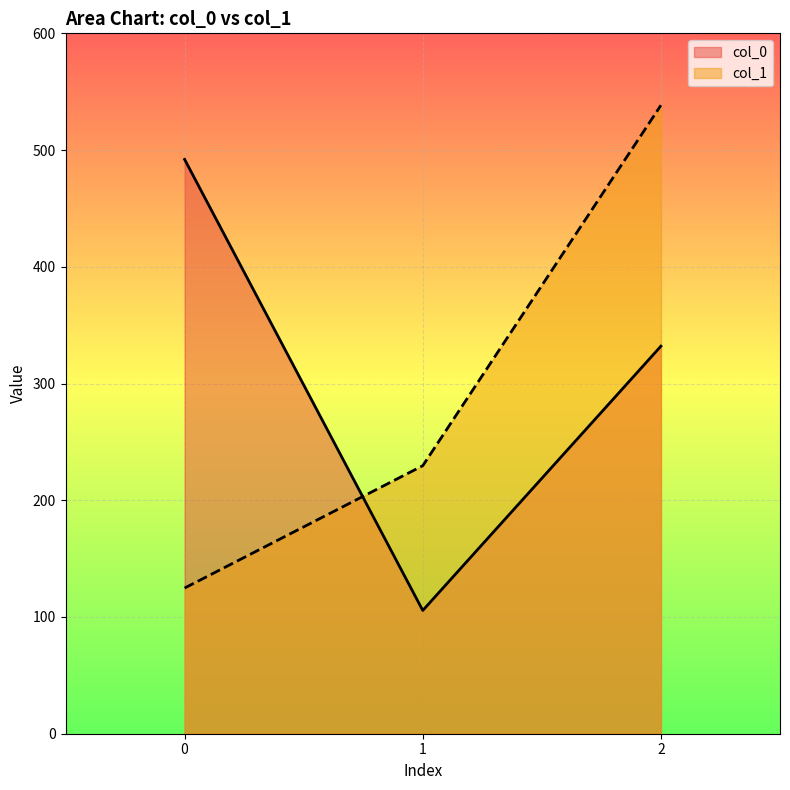

List the labels in order of col_0 value, smallest first.

1, 2, 0